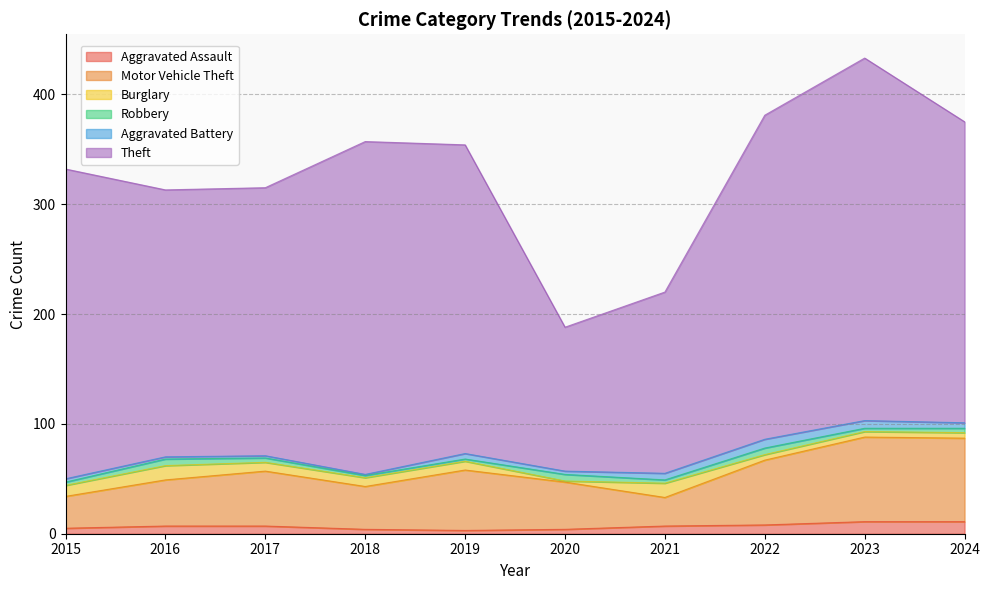

At which category does the chart reach its peak across all series?

2023